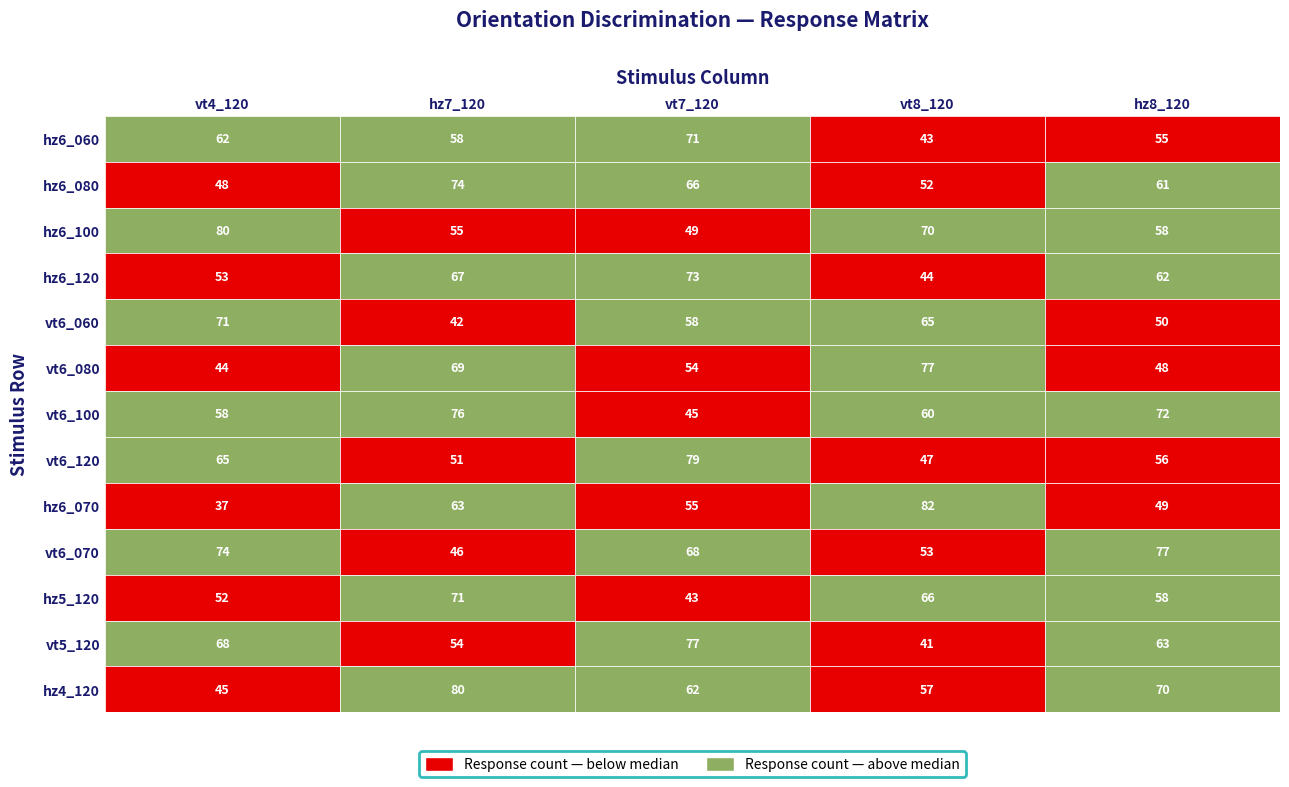

Reading left to right, list all the values displayed in this chart.

hz6_060: 62	58	71	43	55
hz6_080: 48	74	66	52	61
hz6_100: 80	55	49	70	58
hz6_120: 53	67	73	44	62
vt6_060: 71	42	58	65	50
vt6_080: 44	69	54	77	48
vt6_100: 58	76	45	60	72
vt6_120: 65	51	79	47	56
hz6_070: 37	63	55	82	49
vt6_070: 74	46	68	53	77
hz5_120: 52	71	43	66	58
vt5_120: 68	54	77	41	63
hz4_120: 45	80	62	57	70